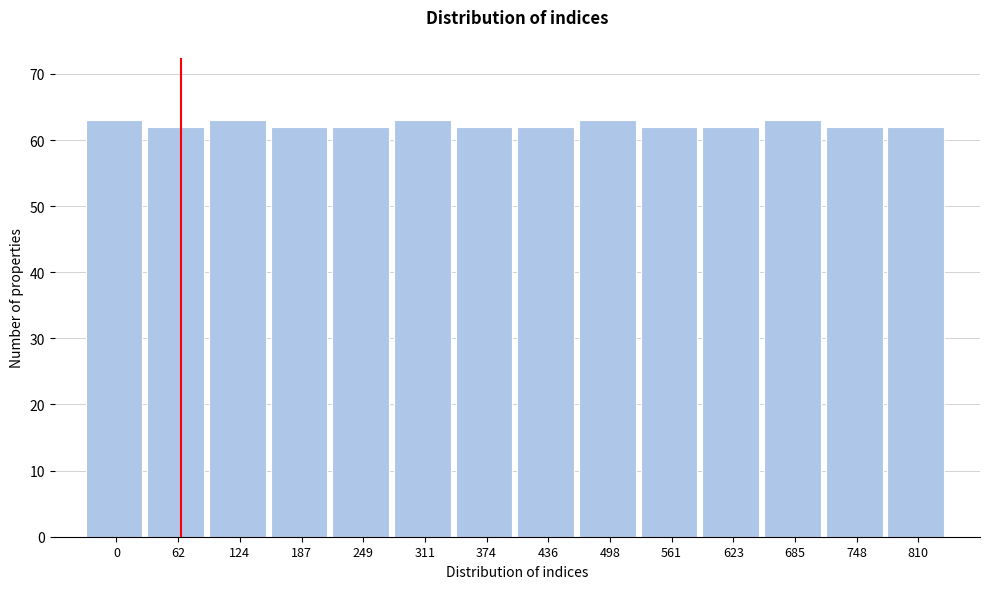

Reading left to right, transcribe all the data shown in this chart.

0=63	62=62	124=63	187=62	249=62	311=63	374=62	436=62	498=63	561=62	623=62	685=63	748=62	810=62